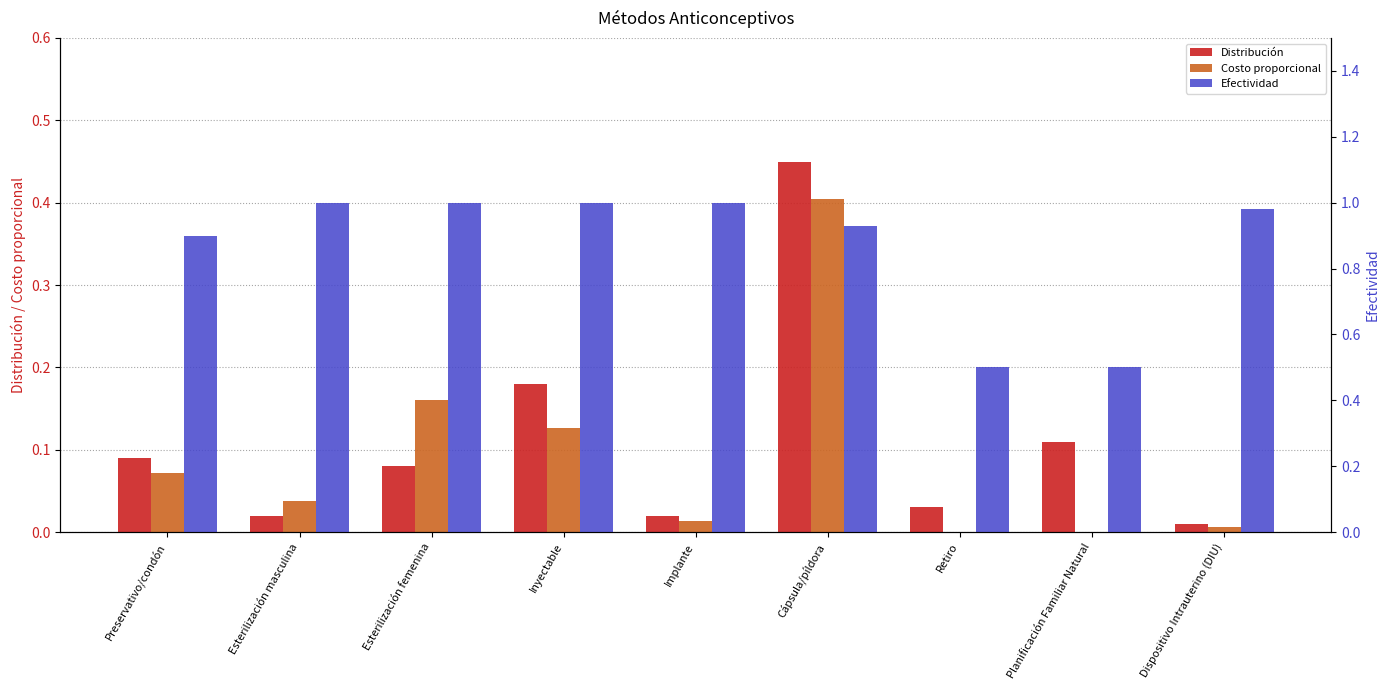

What is the difference between the Efectividad values at Planificación Familiar Natural and Implante?

0.5